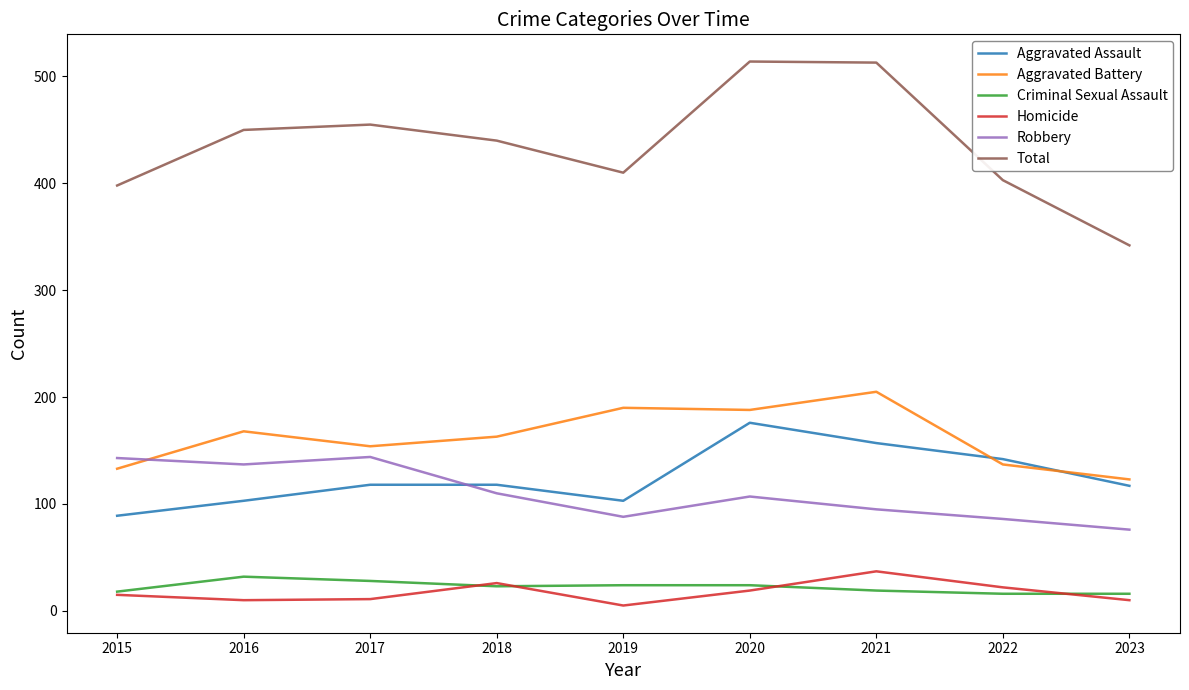

True or false: Aggravated Battery and Total intersect in this chart.

False